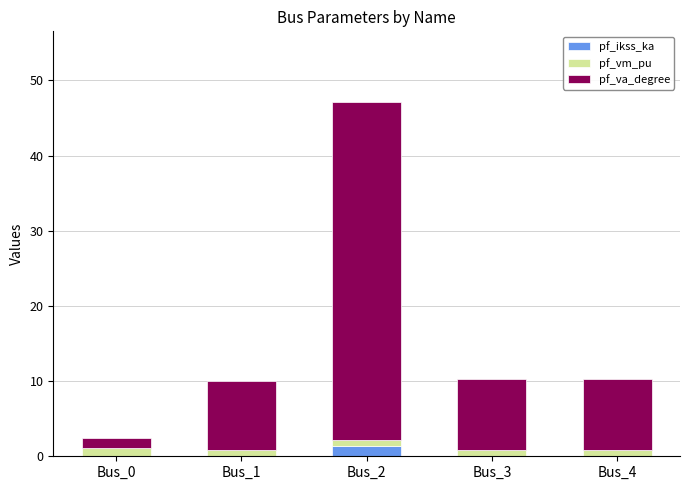

What is the maximum value for pf_ikss_ka?

1.3